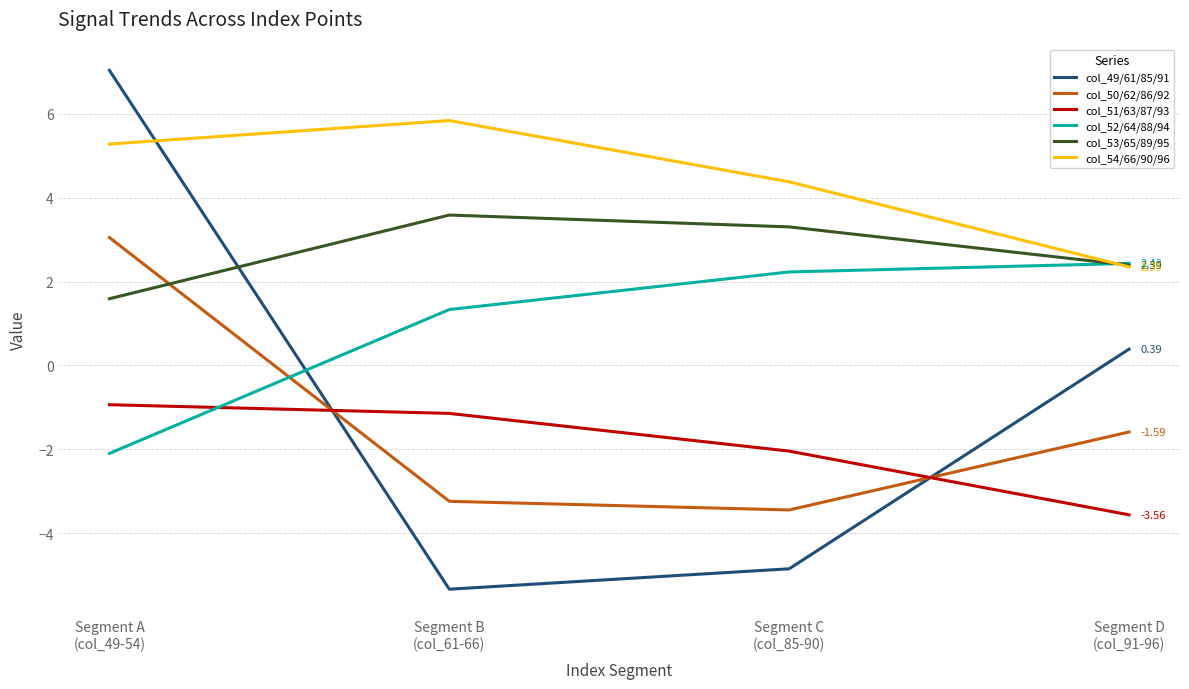

Which series has the widest spread of values?

col_49/61/85/91